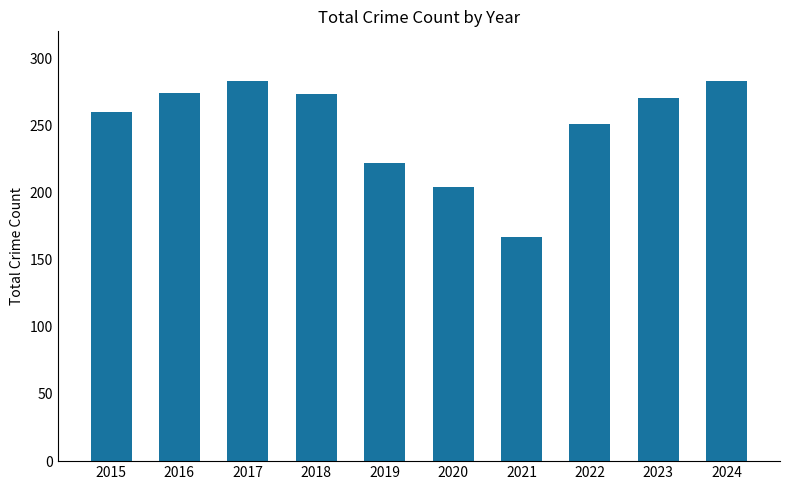

Where is the data nearest to the value 225?

2019